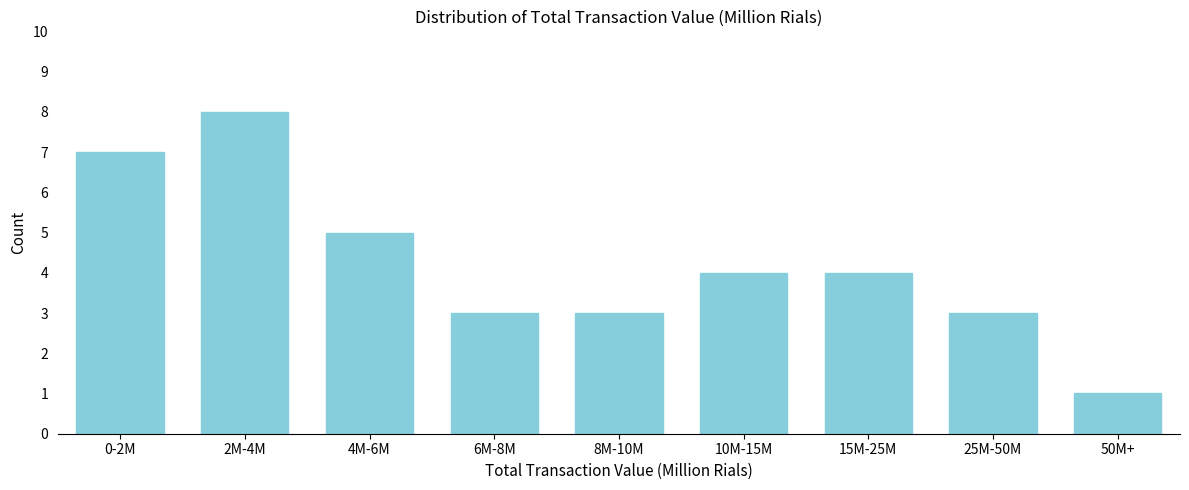

Reading left to right, transcribe all the data shown in this chart.

0-2M=7	2M-4M=8	4M-6M=5	6M-8M=3	8M-10M=3	10M-15M=4	15M-25M=4	25M-50M=3	50M+=1